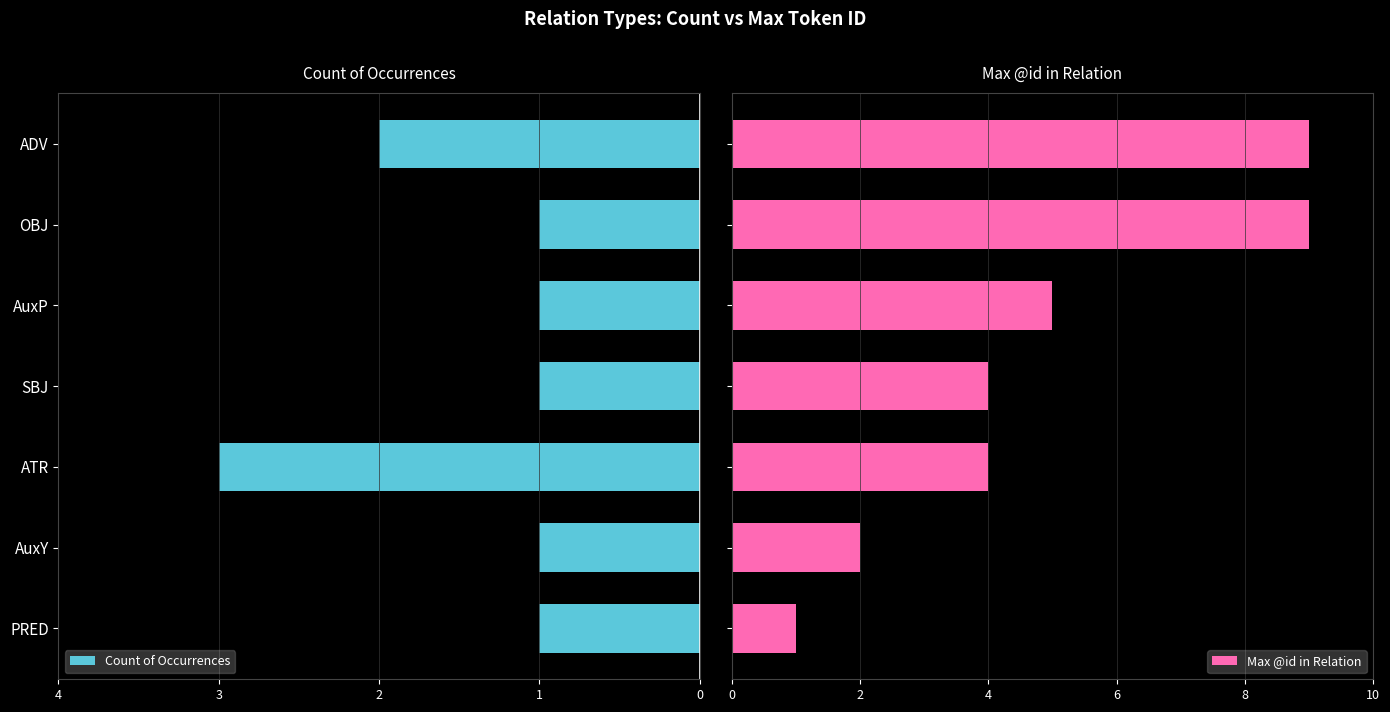

What is the difference between the second highest and minimum values in the Max @id in Relation series?

8